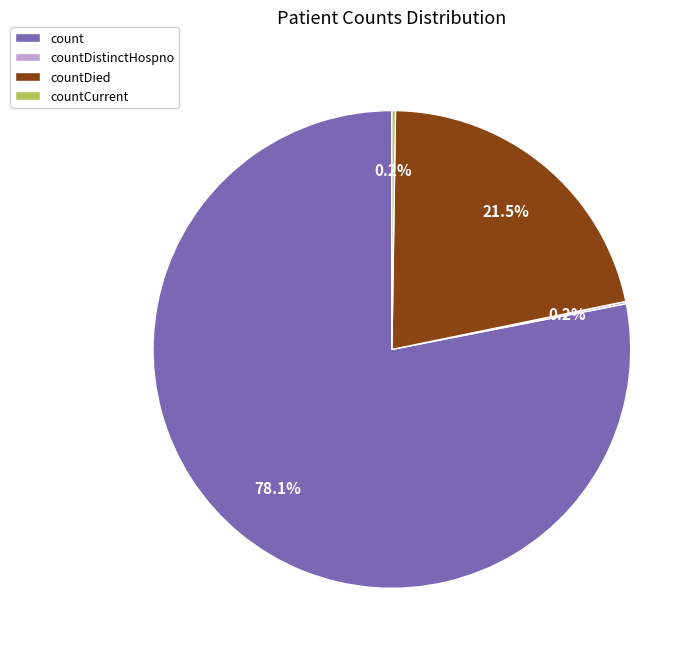

Which slice is the largest?

count